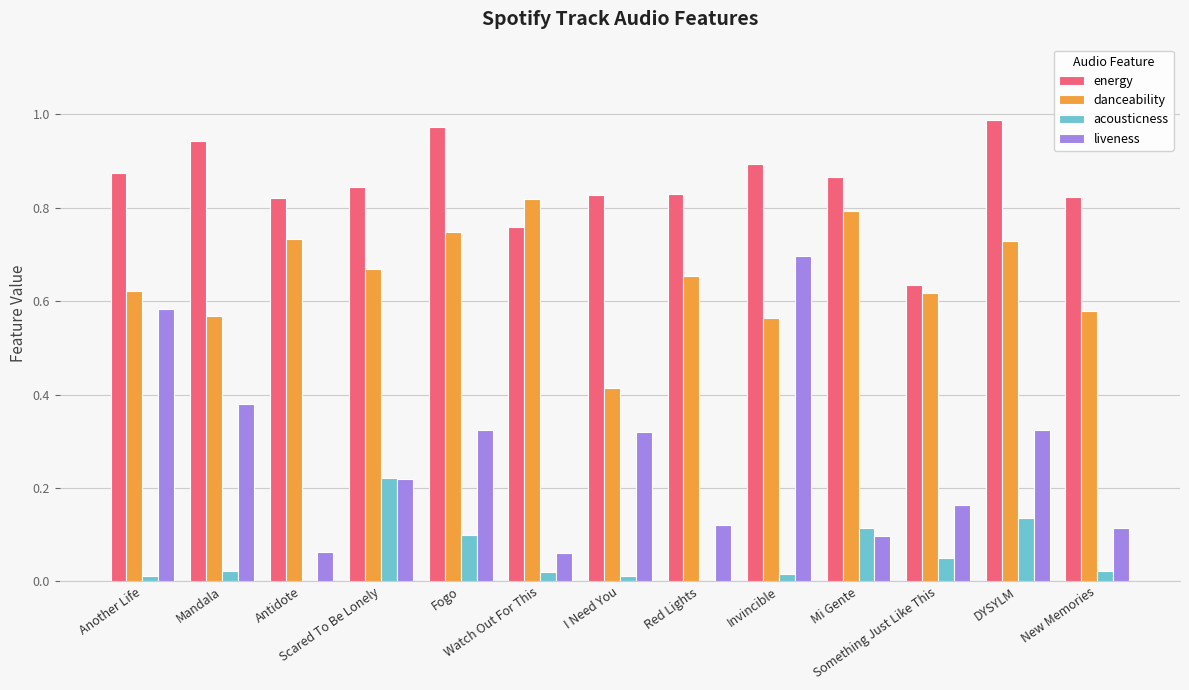

What are all the series names shown in the legend?

energy, danceability, acousticness, liveness